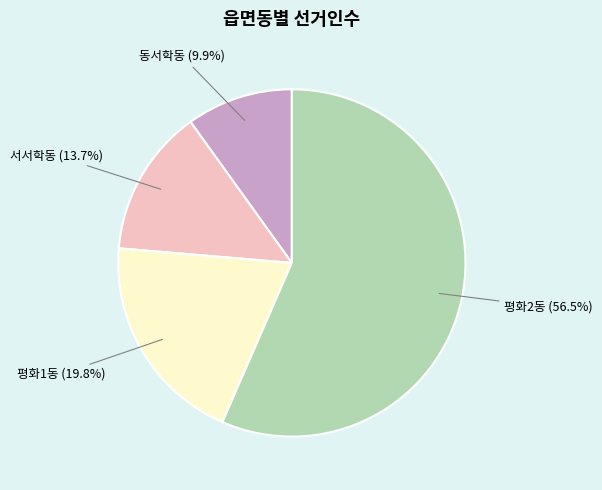

Does any single category account for the majority?

Yes